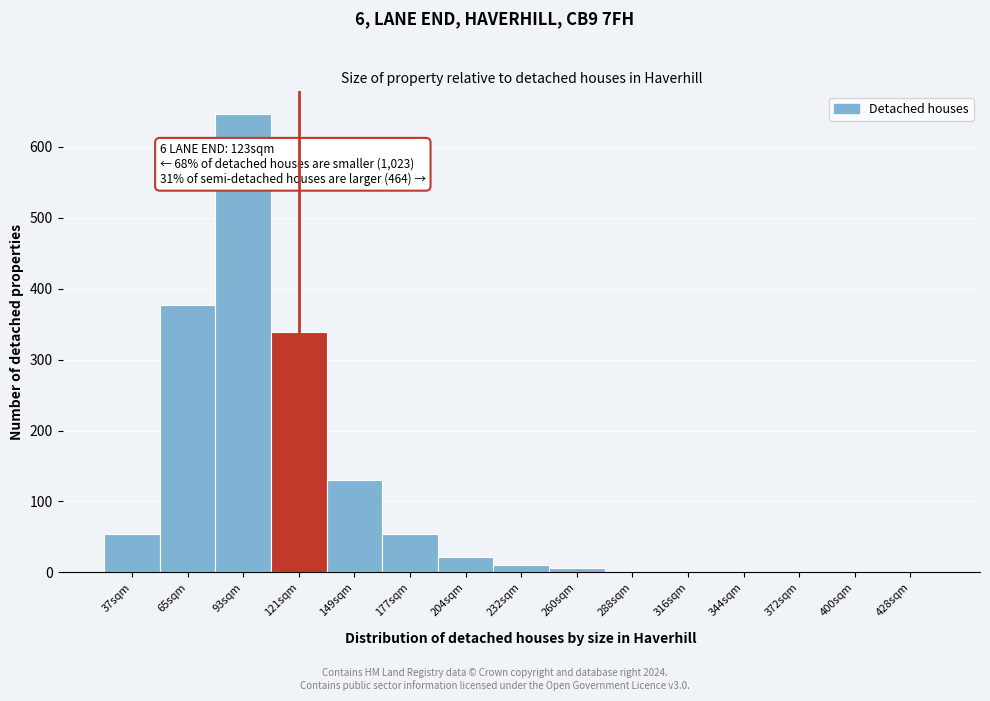

Reading left to right, extract all data points from this chart.

37sqm=54	65sqm=377	93sqm=646	121sqm=339	149sqm=130	177sqm=54	204sqm=22	232sqm=10	260sqm=6	288sqm=1	316sqm=1	344sqm=1	372sqm=1	400sqm=1	428sqm=1